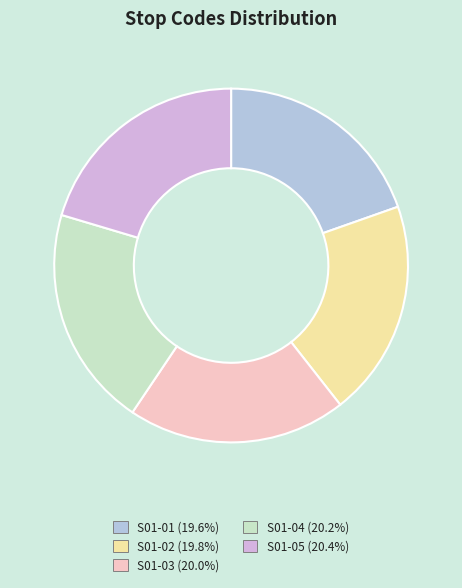

How many segments does this pie chart have?

5